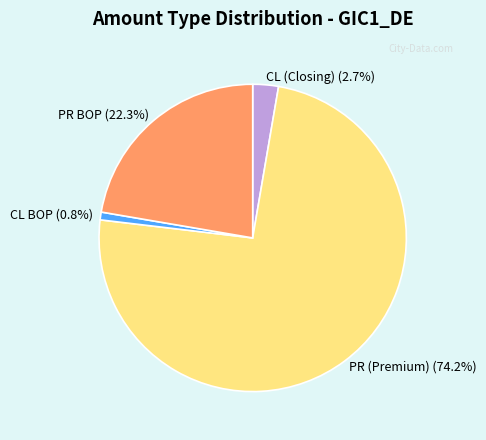

How many slices are in this pie chart?

4